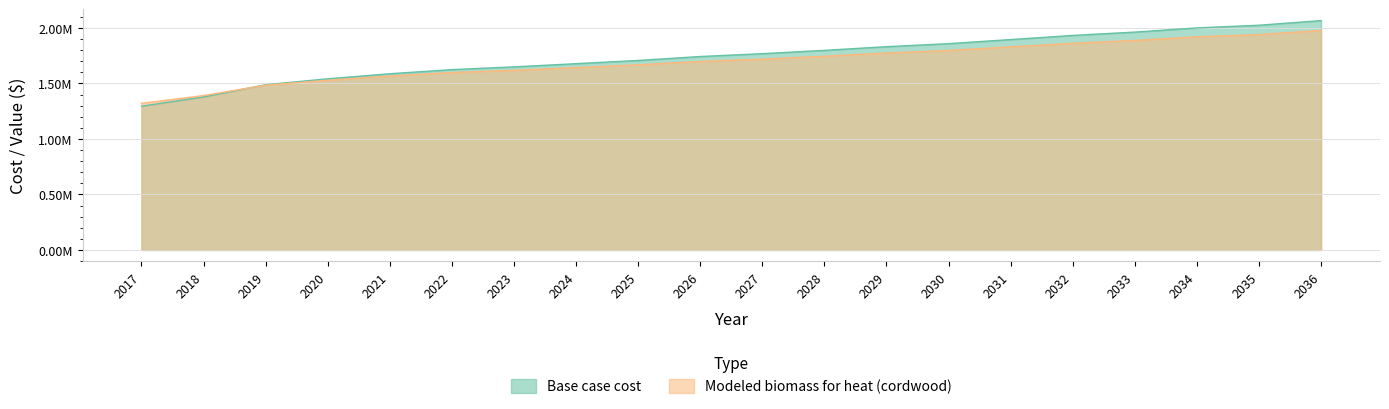

What is the minimum value for Base case cost?

1295173.1